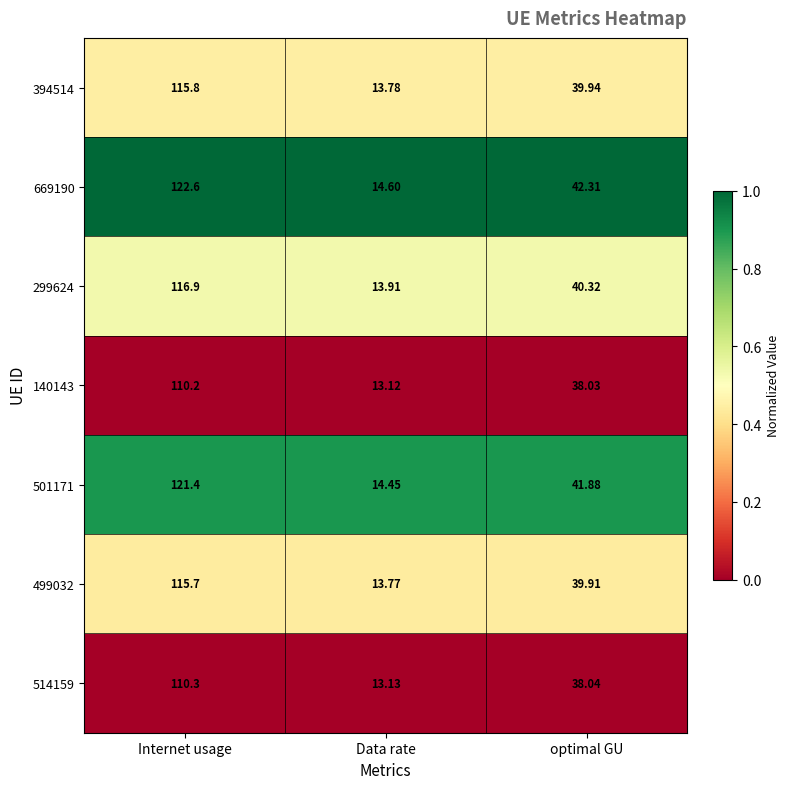

At which category is the sum across all series the highest?

Internet usage